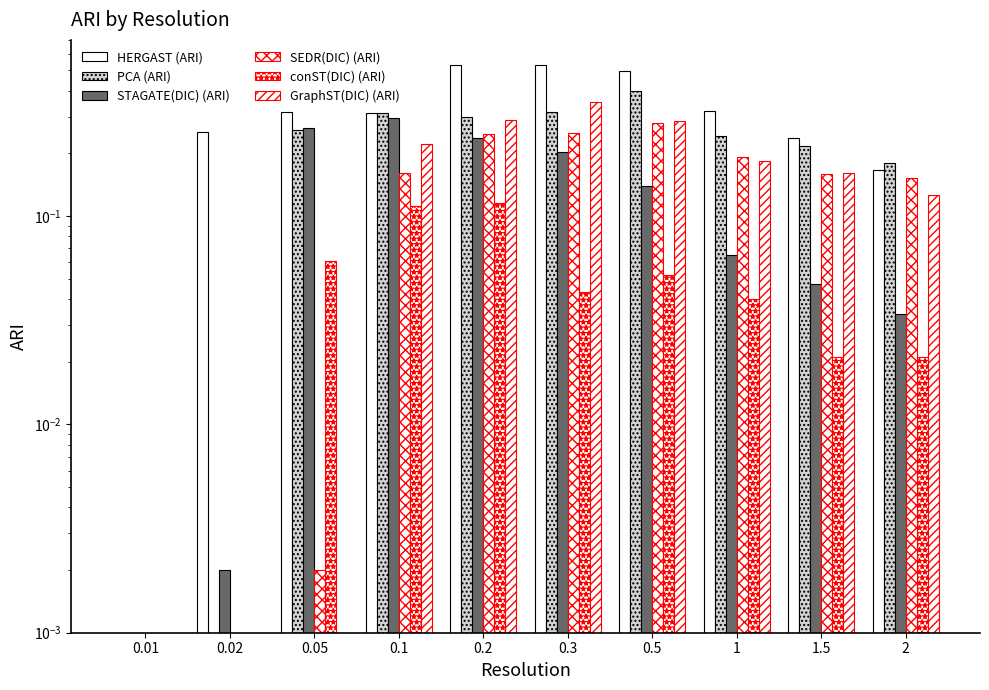

At which category does the chart reach its minimum across all series?

0.01